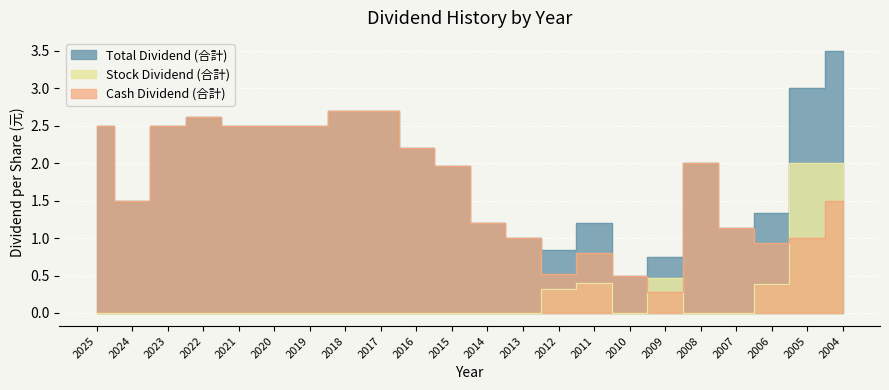

Where is Total Dividend (合計) nearest to the value 2?

2008